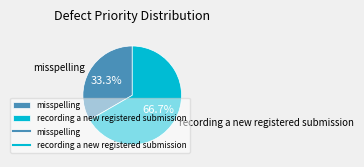

To the nearest percent, what is the combined percentage of recording a new registered submission and misspelling?

100%